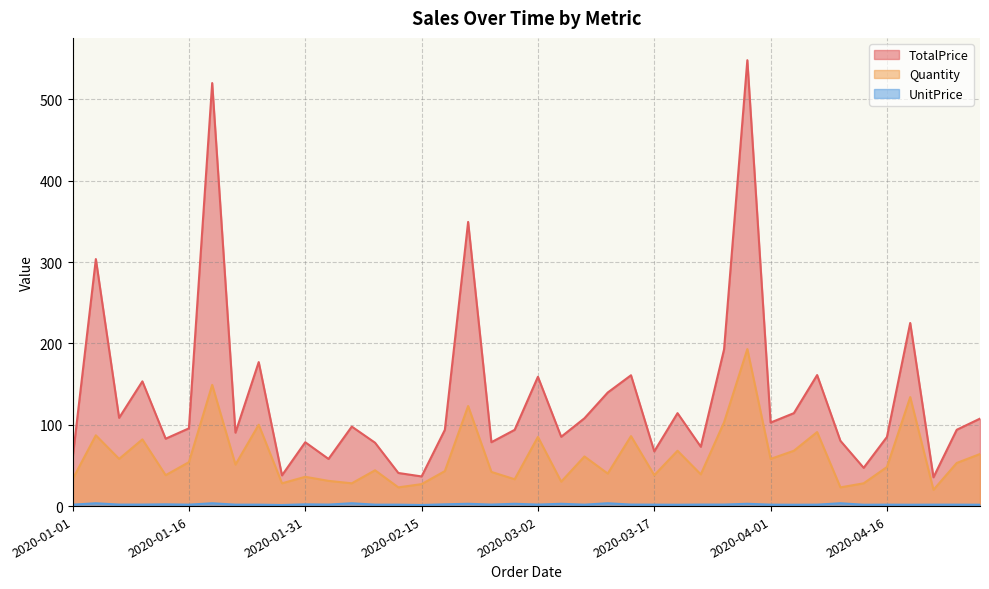

The value of TotalPrice at 2020-02-03 is 58.0. True or false?

True